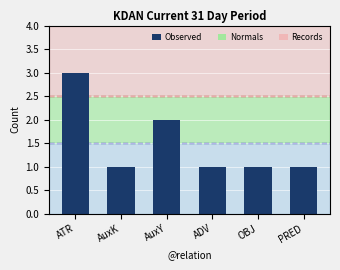

What position from the right is ADV?

3